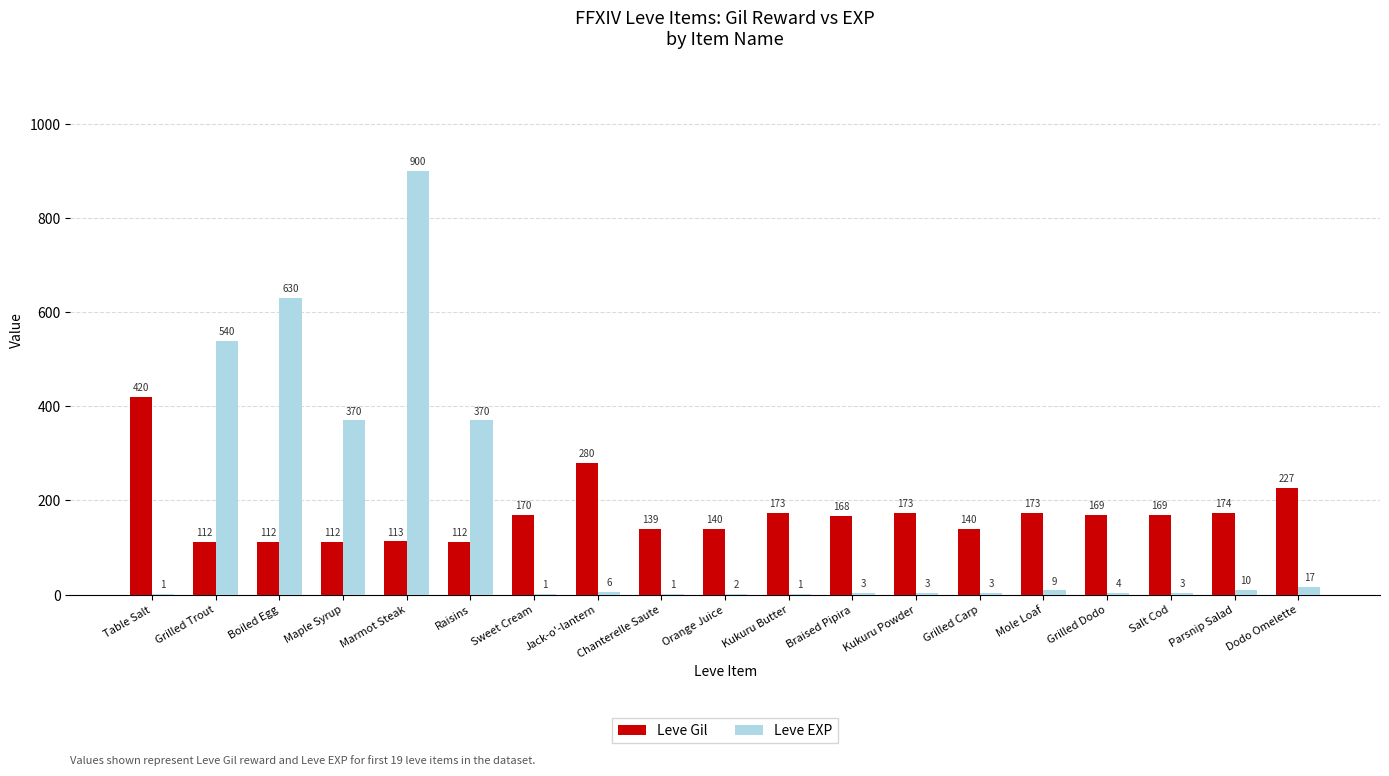

The Leve Gil series shows 169 at Grilled Dodo. True or false?

True